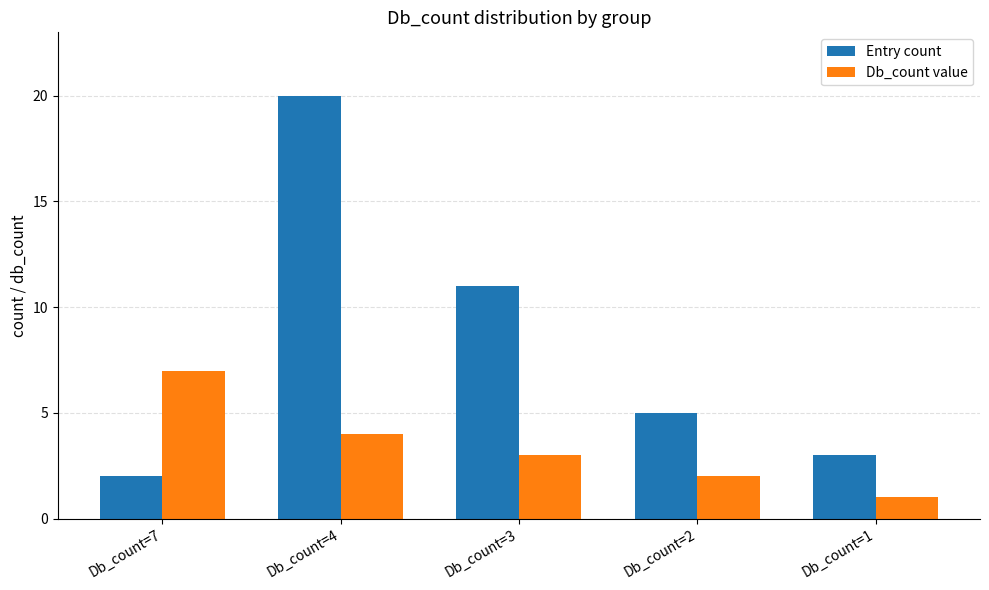

What is the difference between the Db_count value values at Db_count=3 and Db_count=2?

1